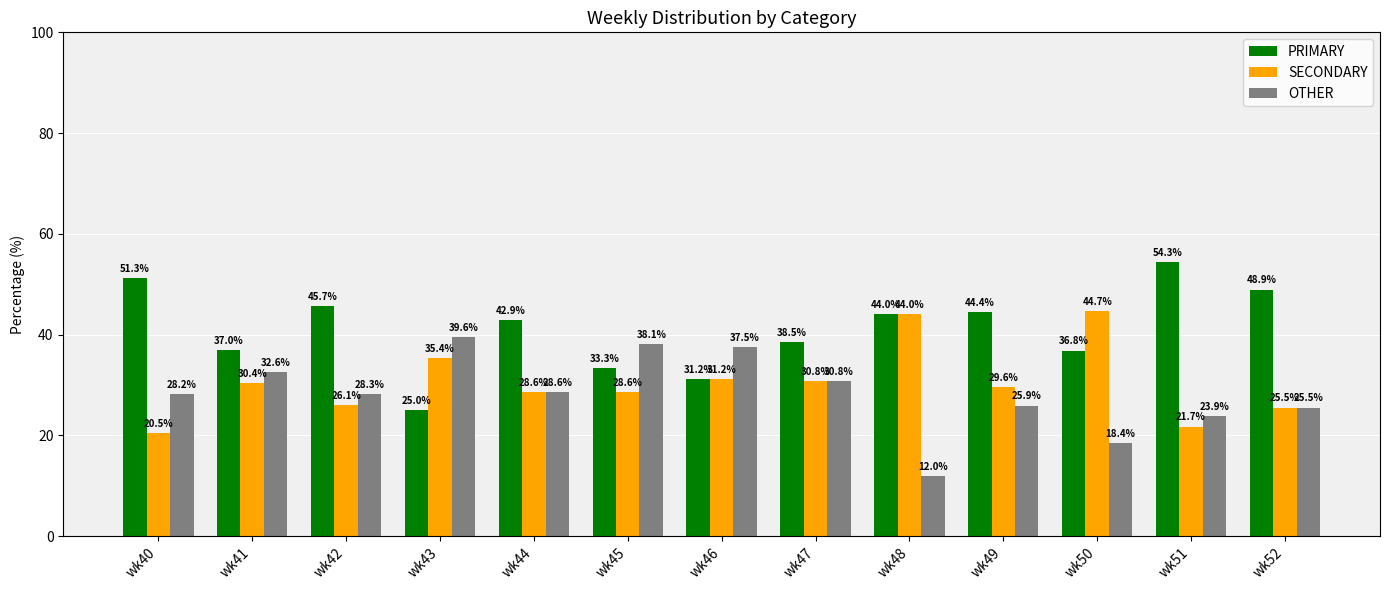

Which category has the lowest value in the SECONDARY series?

wk40